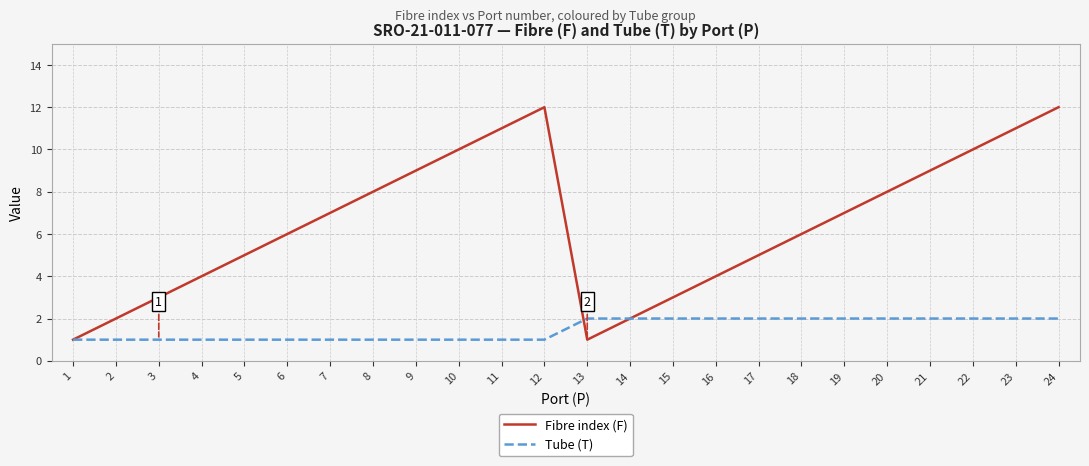

Between 18 and 23, which series saw the biggest shift?

Fibre index (F)